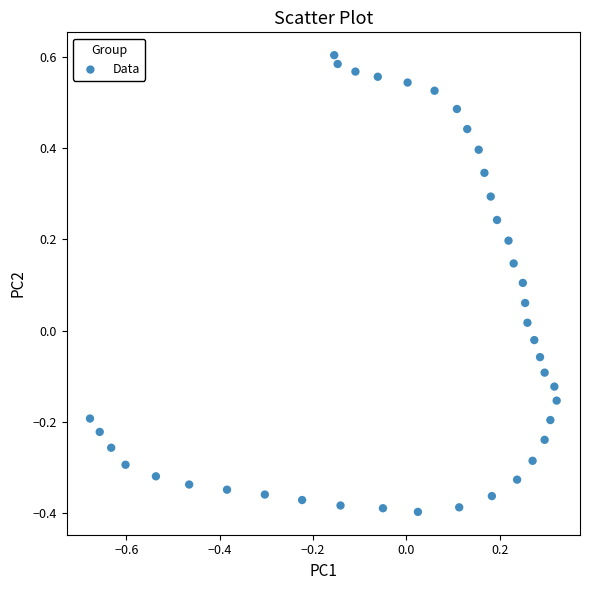

What is the range of X values (max minus min)?

1.0